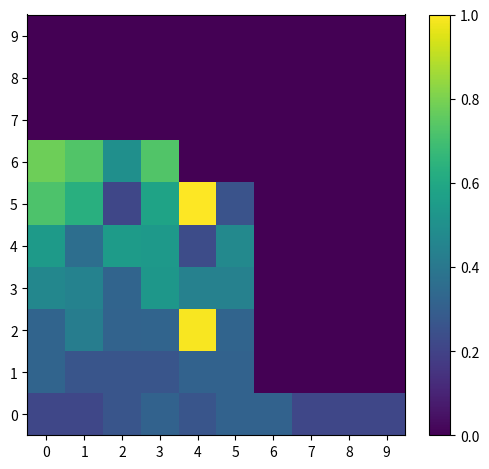

Reading left to right, transcribe all the data shown in this chart.

0: 0=0.2	1=0.2	2=0.3	3=0.3	4=0.3	5=0.3	6=0.3	7=0.2	8=0.2	9=0.2
1: 0=0.3	1=0.3	2=0.3	3=0.3	4=0.3	5=0.3	6=0.0	7=0.0	8=0.0	9=0.0
2: 0=0.3	1=0.4	2=0.3	3=0.3	4=1.0	5=0.3	6=0.0	7=0.0	8=0.0	9=0.0
3: 0=0.5	1=0.4	2=0.3	3=0.5	4=0.4	5=0.4	6=0.0	7=0.0	8=0.0	9=0.0
4: 0=0.5	1=0.4	2=0.6	3=0.5	4=0.2	5=0.5	6=0.0	7=0.0	8=0.0	9=0.0
5: 0=0.7	1=0.6	2=0.2	3=0.6	4=1.0	5=0.3	6=0.0	7=0.0	8=0.0	9=0.0
6: 0=0.8	1=0.7	2=0.5	3=0.7	4=0.0	5=0.0	6=0.0	7=0.0	8=0.0	9=0.0
7: 0=0.0	1=0.0	2=0.0	3=0.0	4=0.0	5=0.0	6=0.0	7=0.0	8=0.0	9=0.0
8: 0=0.0	1=0.0	2=0.0	3=0.0	4=0.0	5=0.0	6=0.0	7=0.0	8=0.0	9=0.0
9: 0=0.0	1=0.0	2=0.0	3=0.0	4=0.0	5=0.0	6=0.0	7=0.0	8=0.0	9=0.0